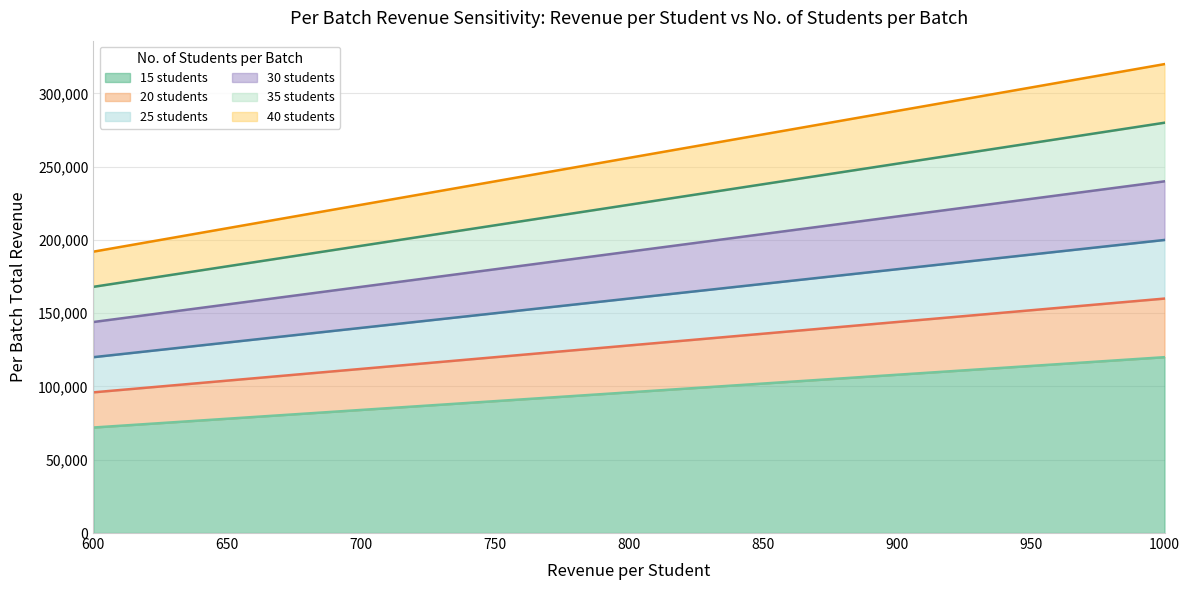

How many lines are shown in the chart?

6